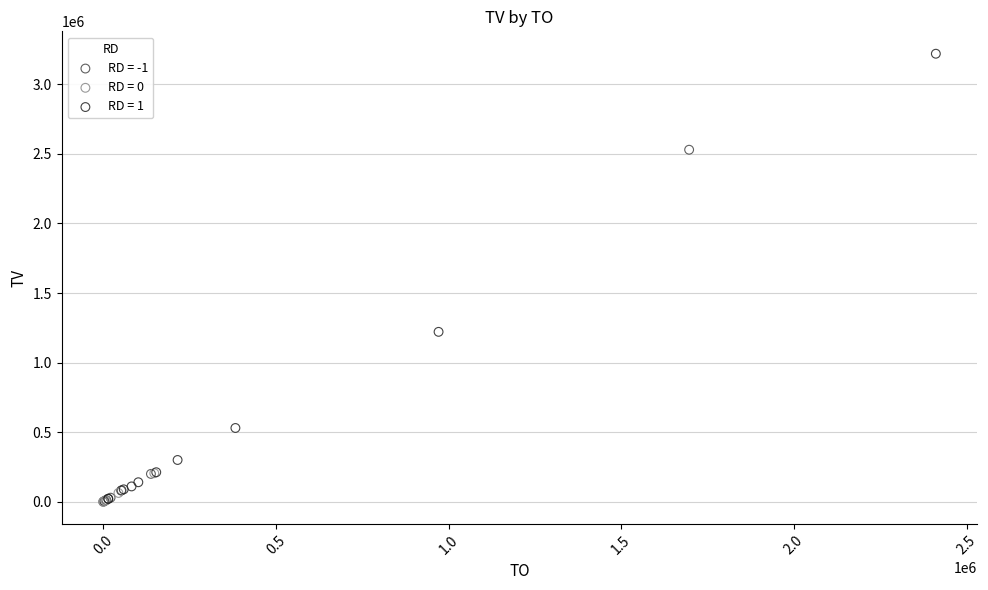

Which series has the widest spread of Y values?

RD = 1